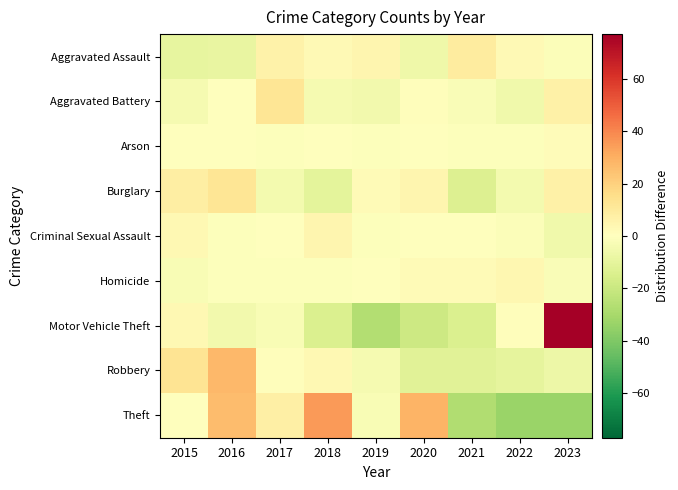

List the series in order of their peak value, highest first.

Motor Vehicle Theft, Theft, Robbery, Burglary, Aggravated Battery, Aggravated Assault, Criminal Sexual Assault, Homicide, Arson